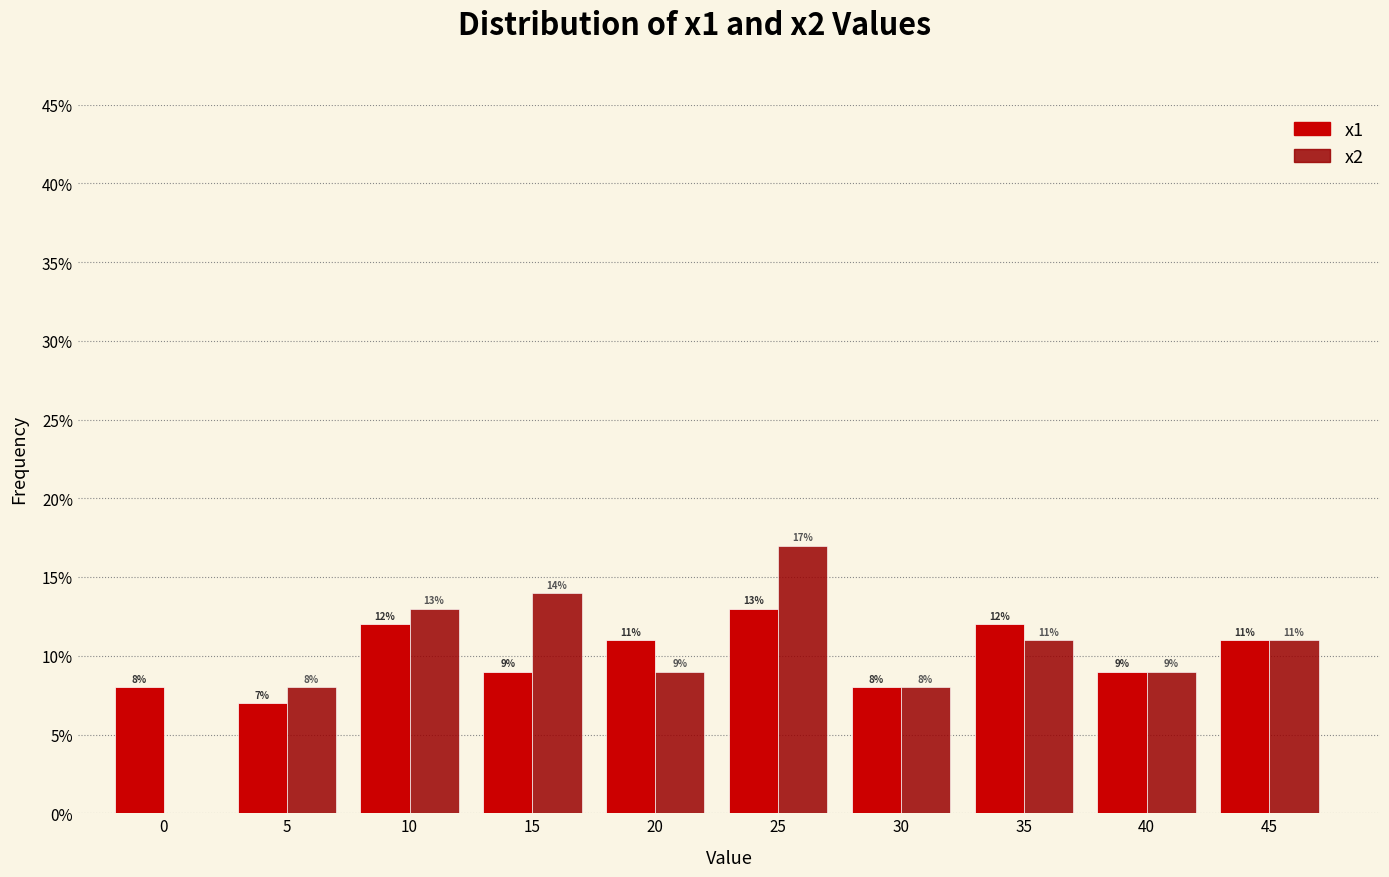

Reading left to right, list all the values displayed in this chart.

x1: 0=8.0	5=7.0	10=12.0	15=9.0	20=11.0	25=13.0	30=8.0	35=12.0	40=9.0	45=11.0
x2: 0=0.0	5=8.0	10=13.0	15=14.0	20=9.0	25=17.0	30=8.0	35=11.0	40=9.0	45=11.0